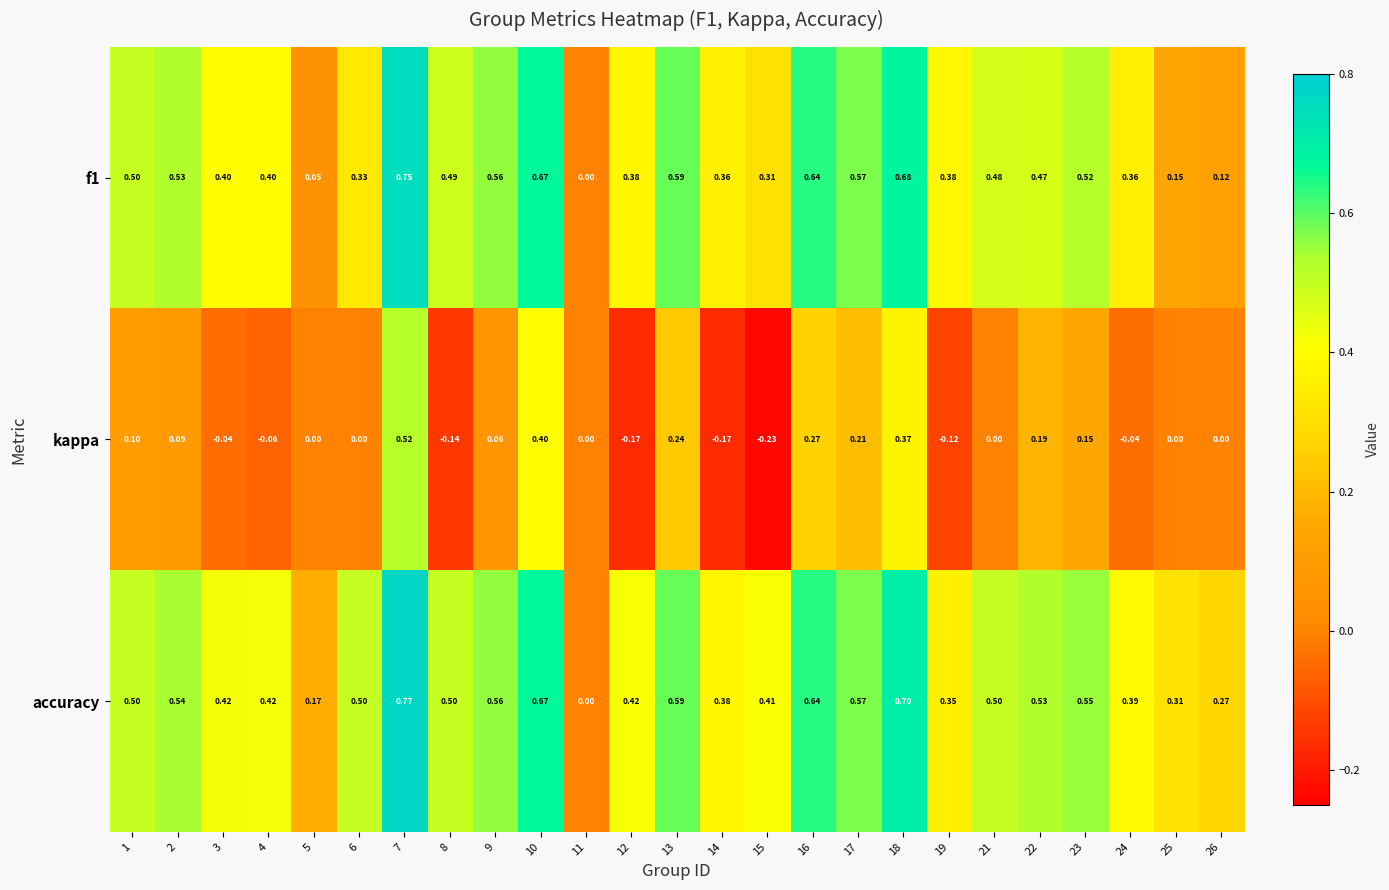

Which series has the largest range (max minus min)?

accuracy